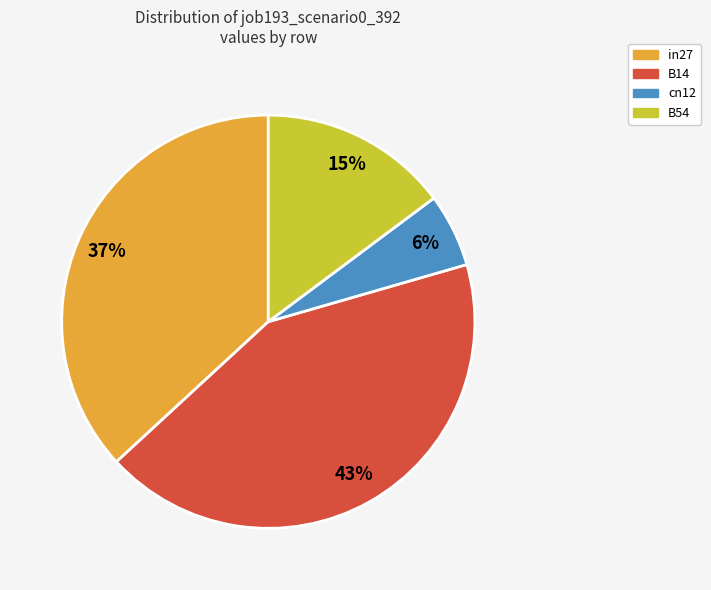

Which slice is the largest?

B14